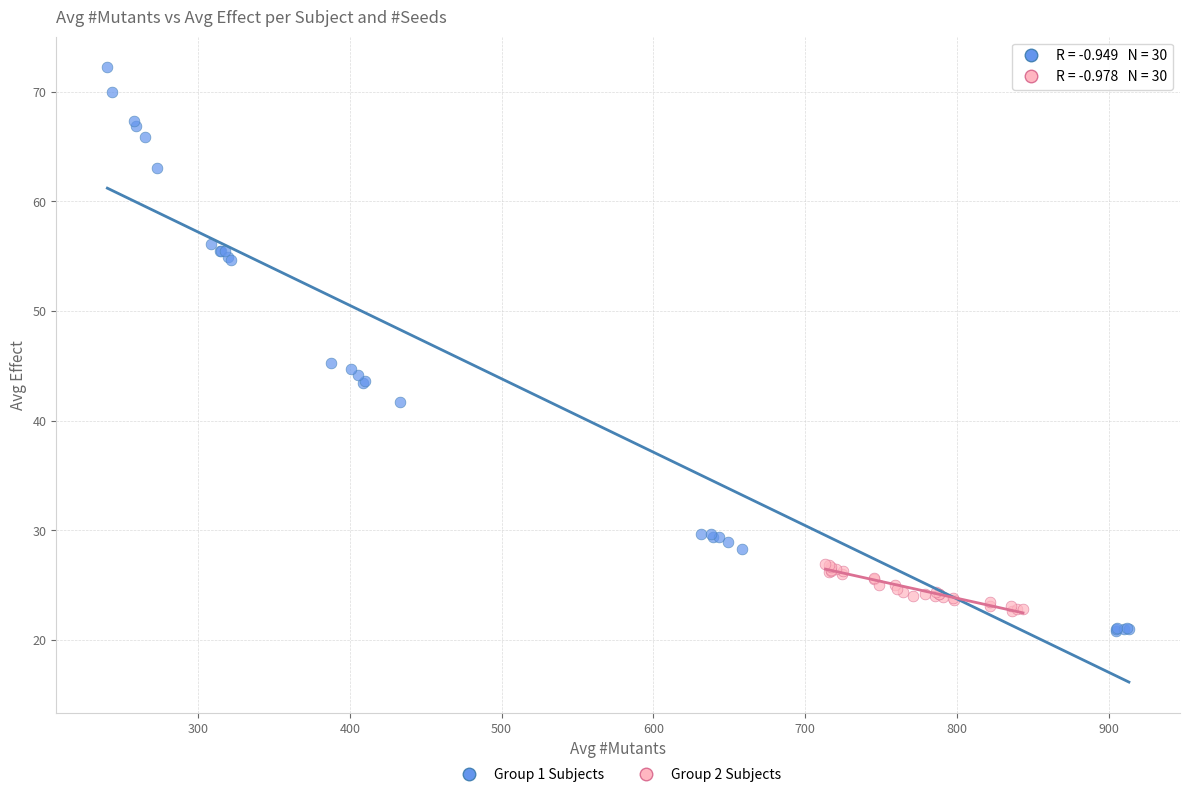

What are all the series names shown in the legend?

Group 1 Subjects, Group 2 Subjects